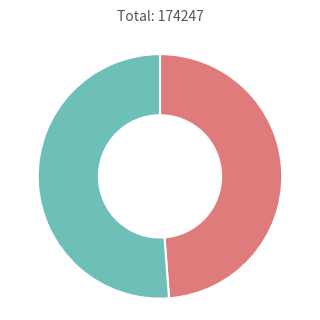

Is there any slice that represents more than half of the pie?

Yes